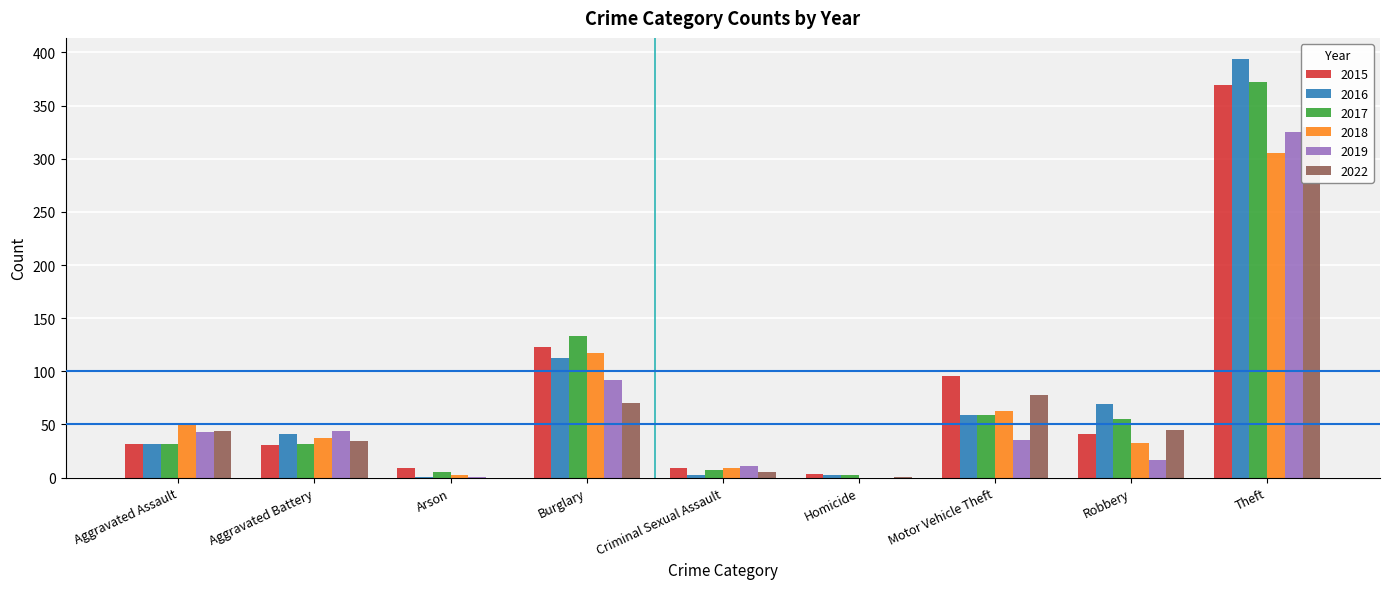

What is the approximate value of 2019 at Theft?

325